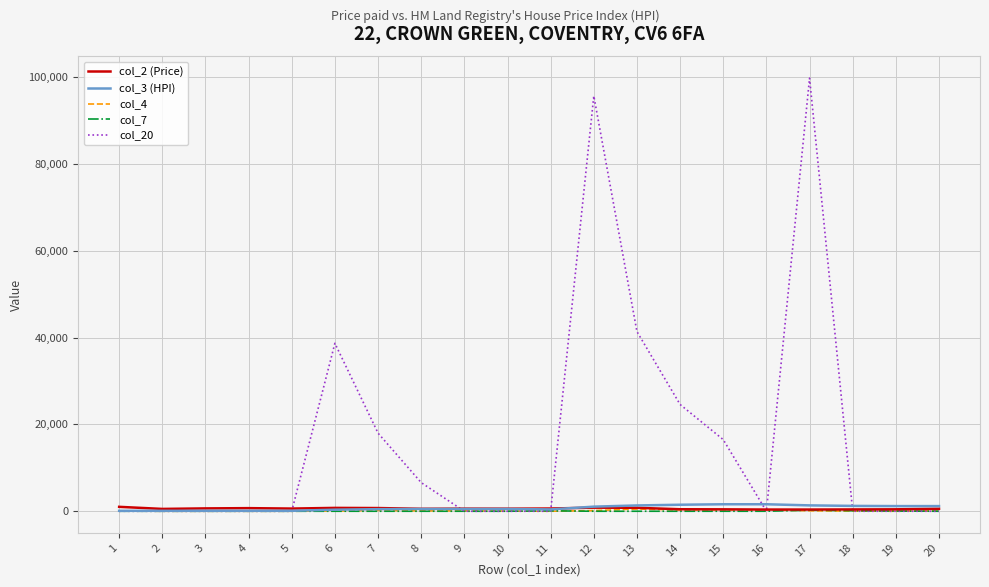

What is the maximum value shown in the chart?

99800